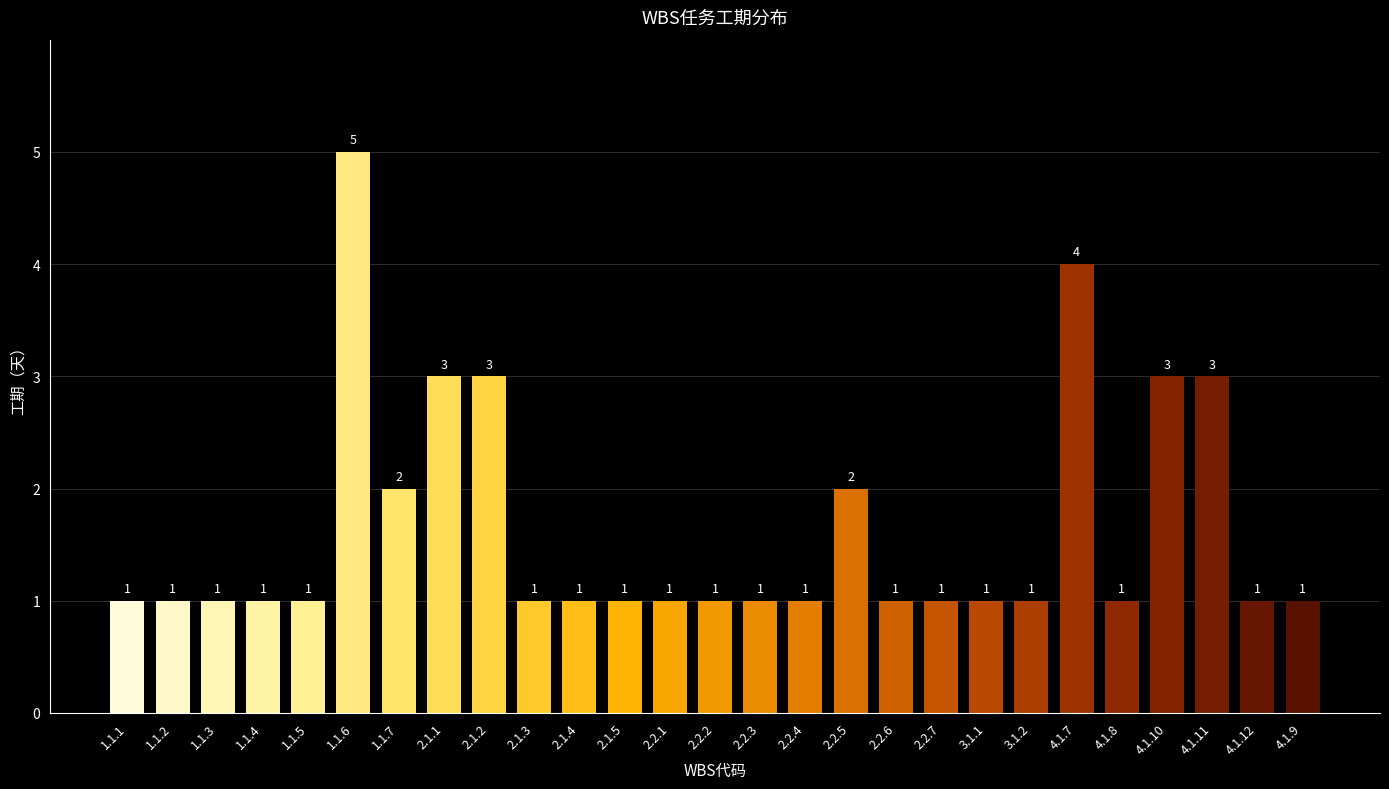

Count the values in the range 1 to 2.

21